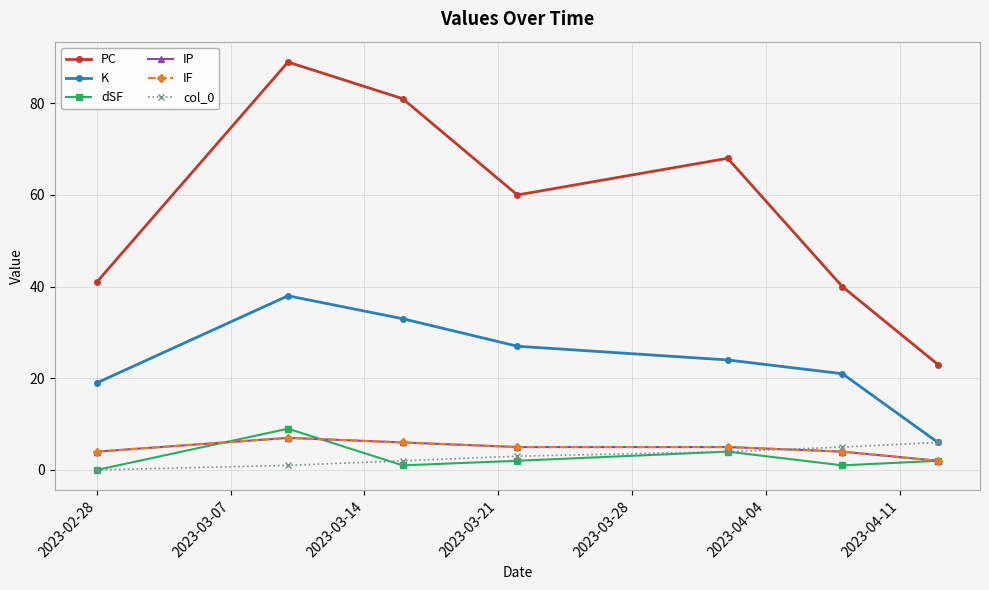

Does the chart have visible grid lines?

Yes